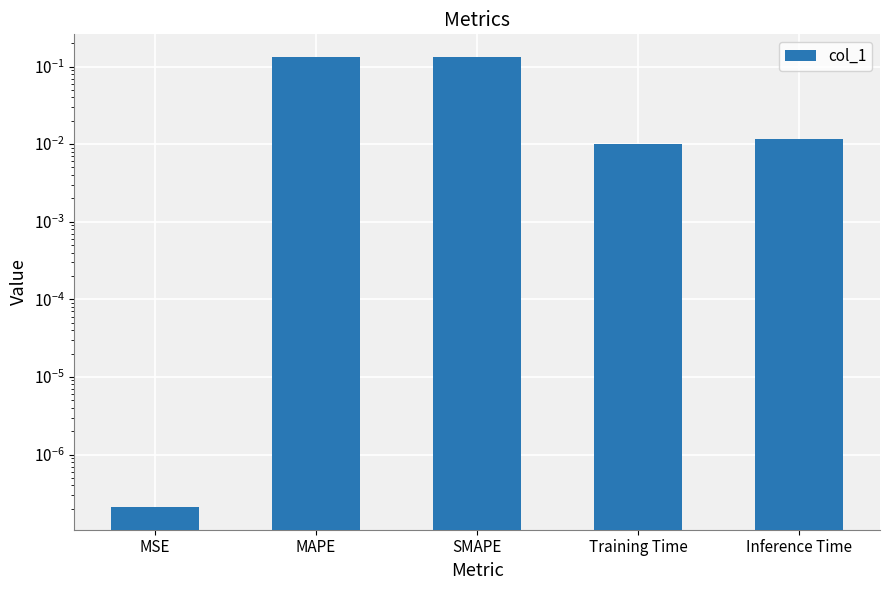

The chart shows a value of 0.2 at MAPE. True or false?

False